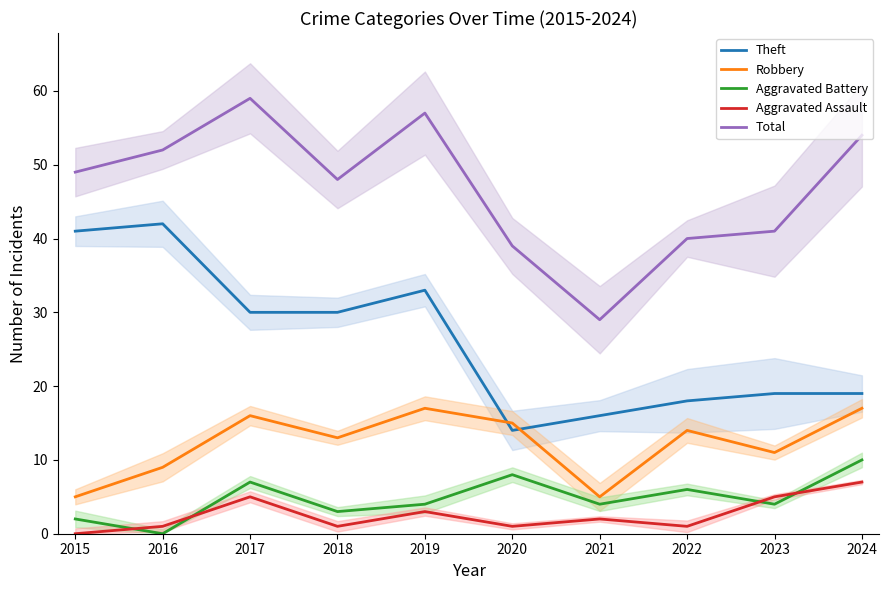

True or false: Theft and Aggravated Assault cross at least once.

False